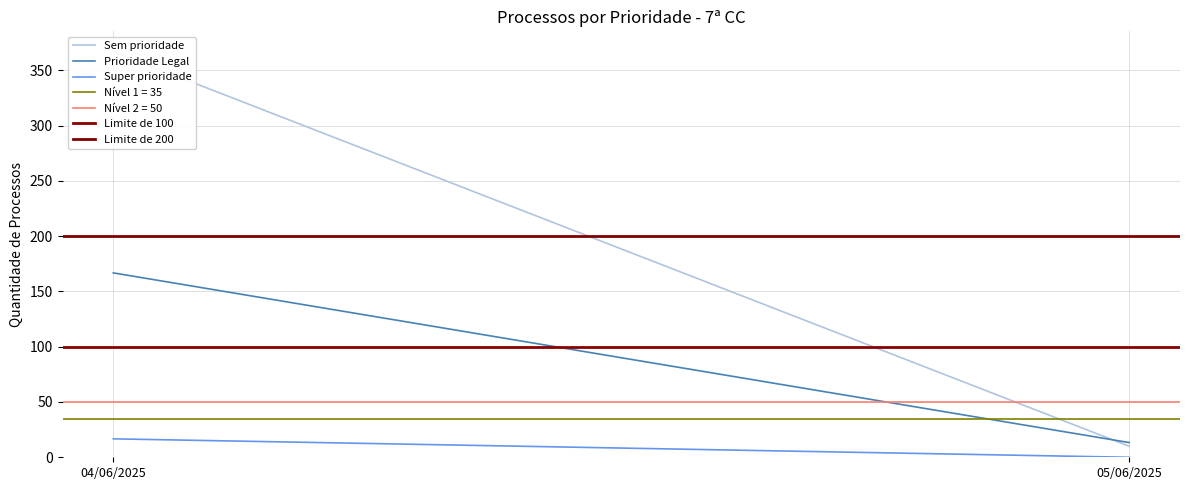

Between 05/06/2025 and 04/06/2025, which is larger?

04/06/2025